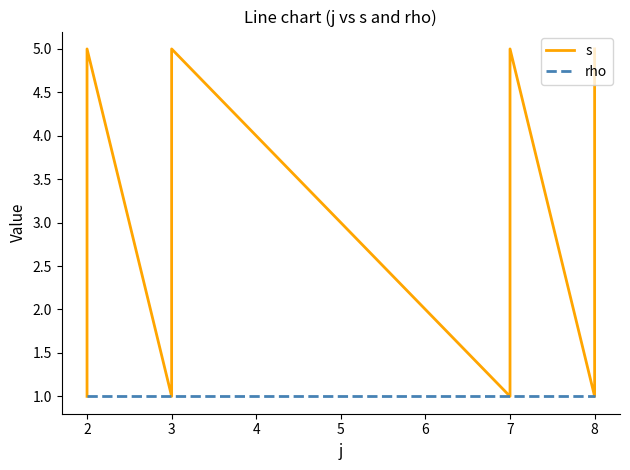

True or false: s and rho cross at least once.

False